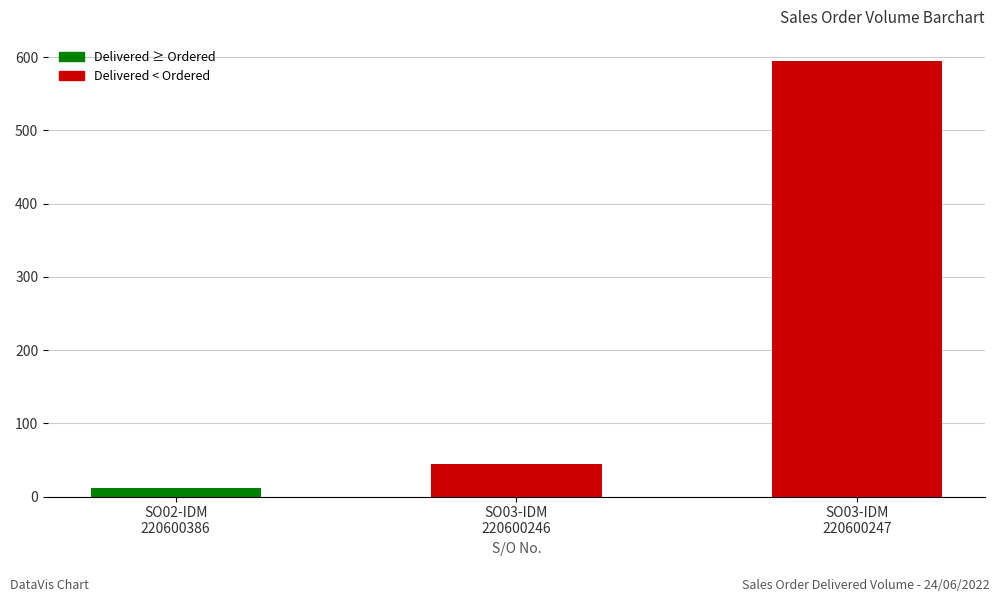

What is the difference between the maximum and minimum values?

582